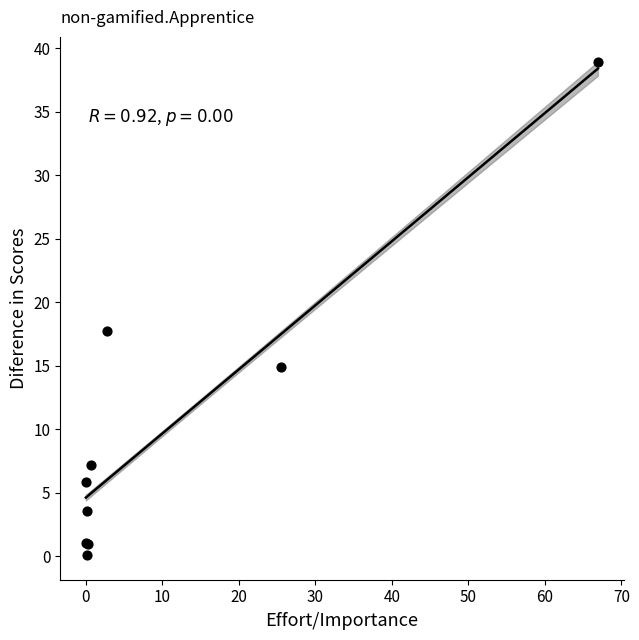

What Y value in the scatter plot is closest to 19?

17.8